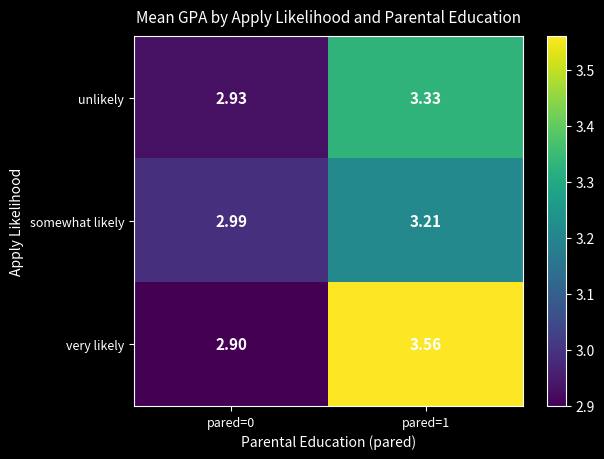

Rank the series at pared=1 from highest to lowest value.

very likely, unlikely, somewhat likely